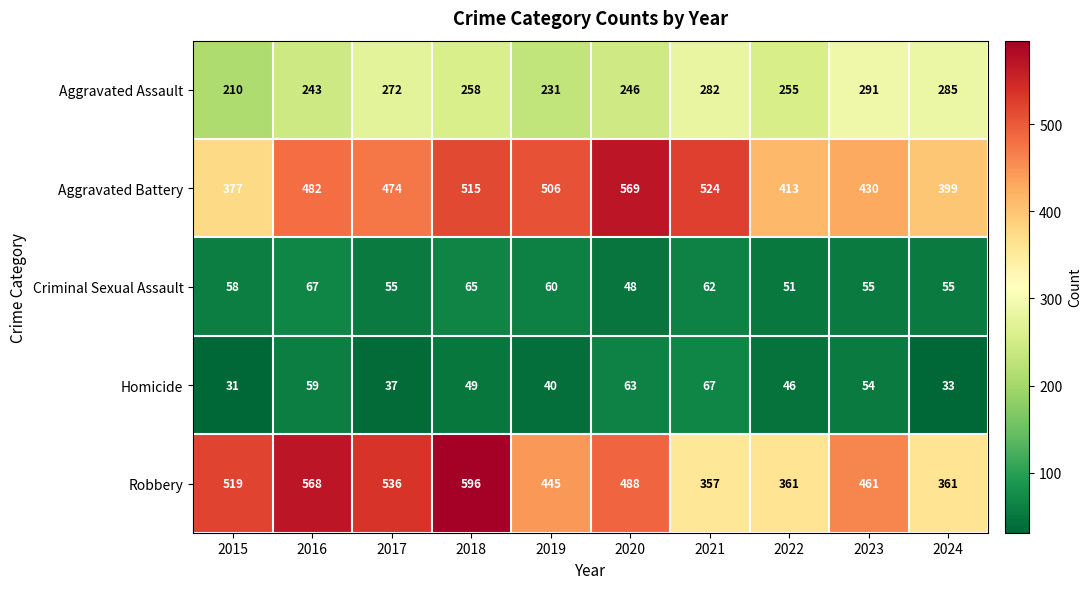

The value of Robbery at 2015 is 215. True or false?

False